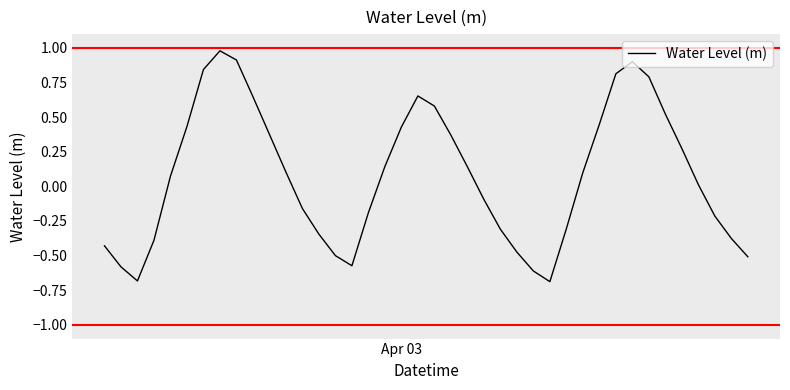

What is the maximum value shown in the chart?

1.0